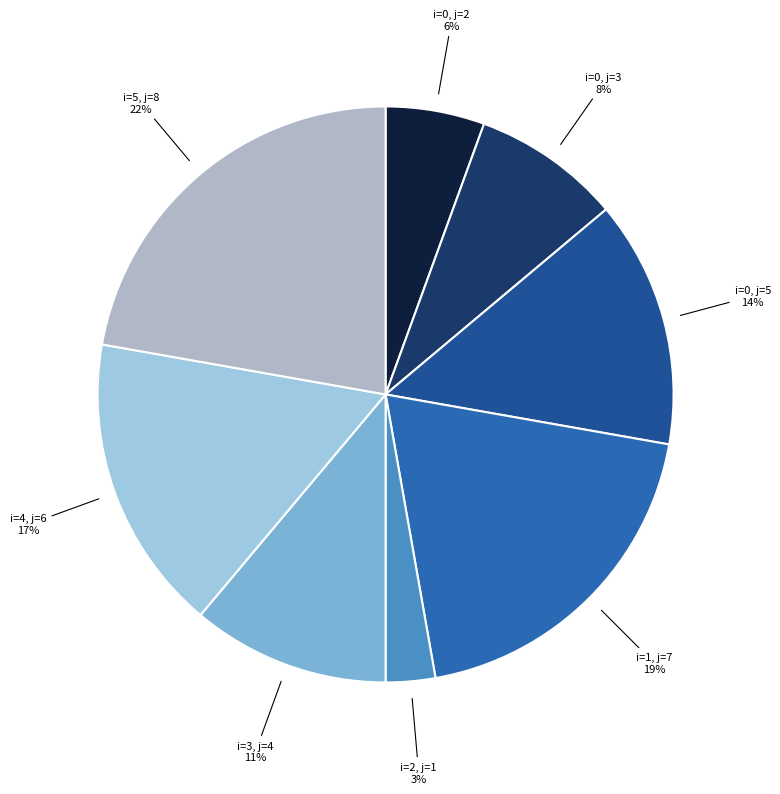

What is the largest slice in the pie chart?

i=5 (j=8)